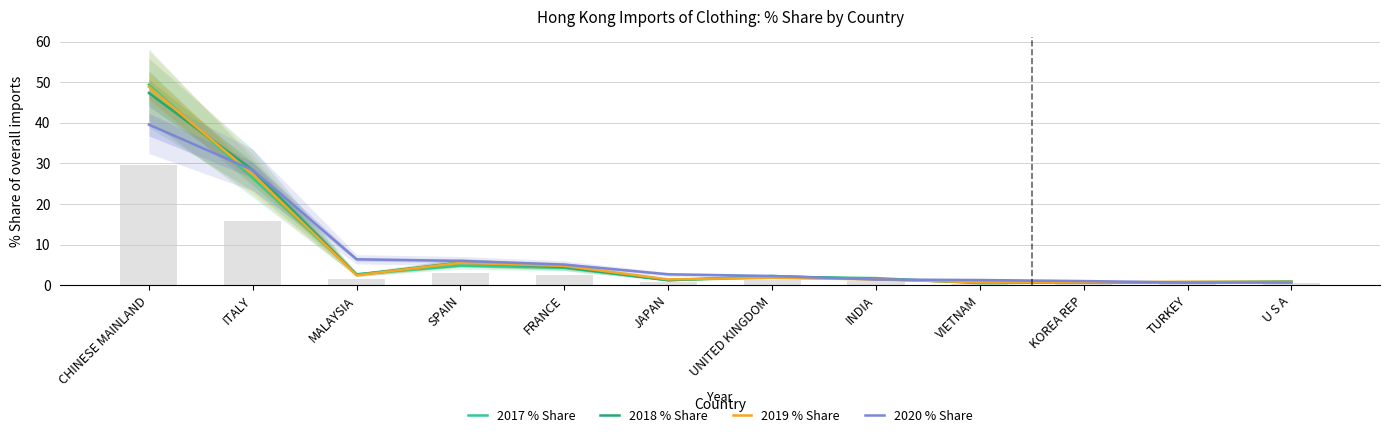

Which series has the largest range (max minus min)?

2017 % Share